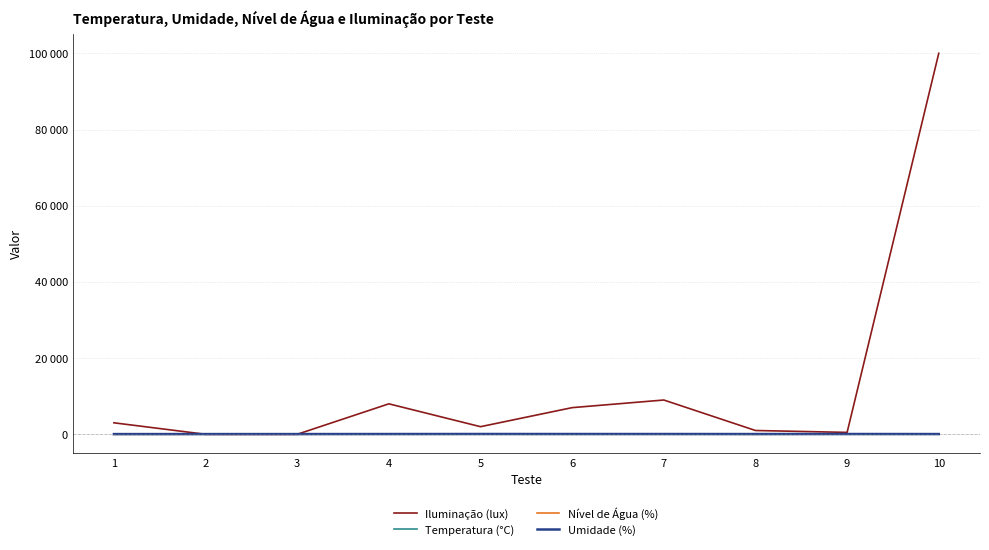

What is the total value across all series at 7?

9180